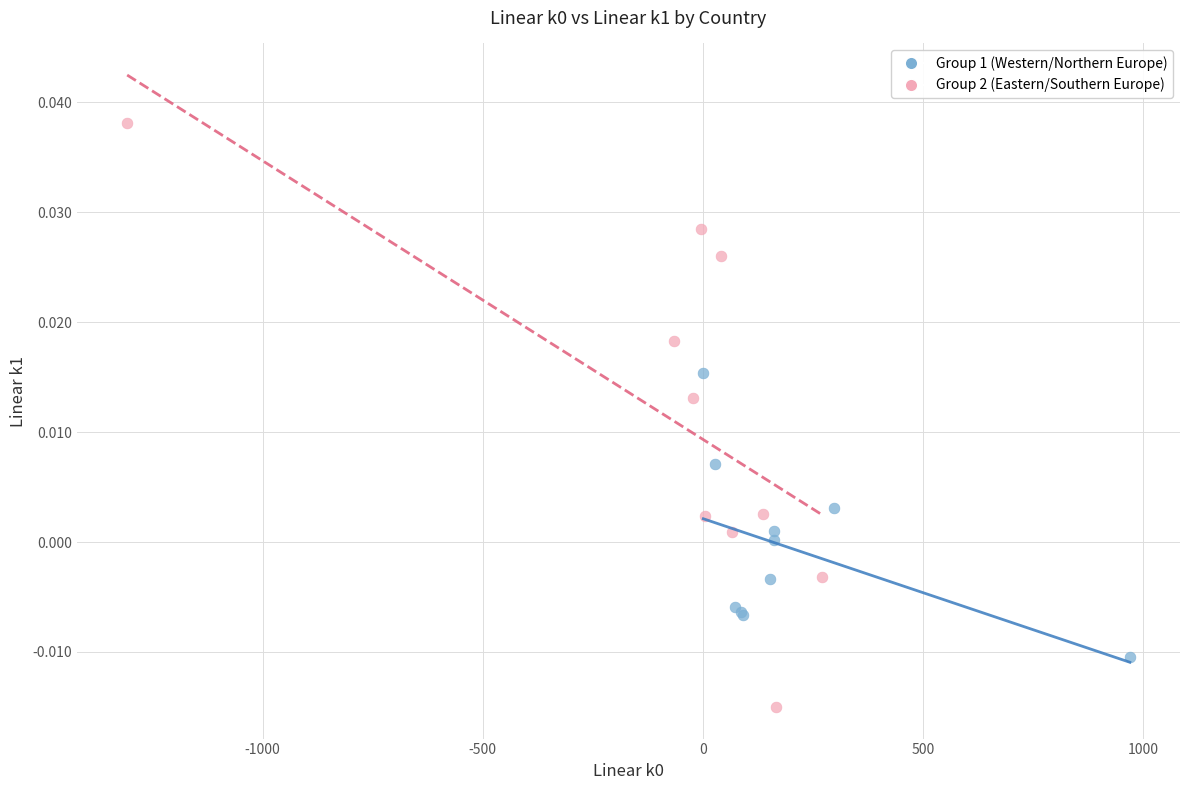

Which series contains the highest Y value?

Group 2 (Eastern/Southern Europe)